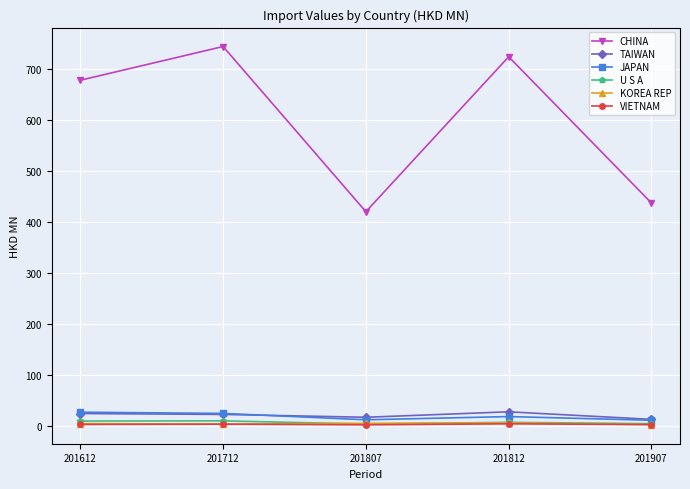

The CHINA series shows 1091.3 at 201812. True or false?

False